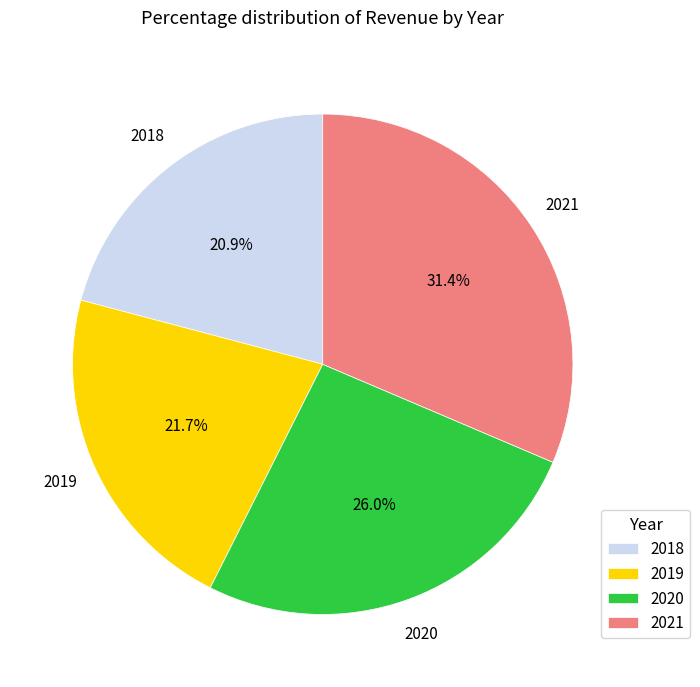

The 2019 slice represents 32% of the pie. True or false?

False